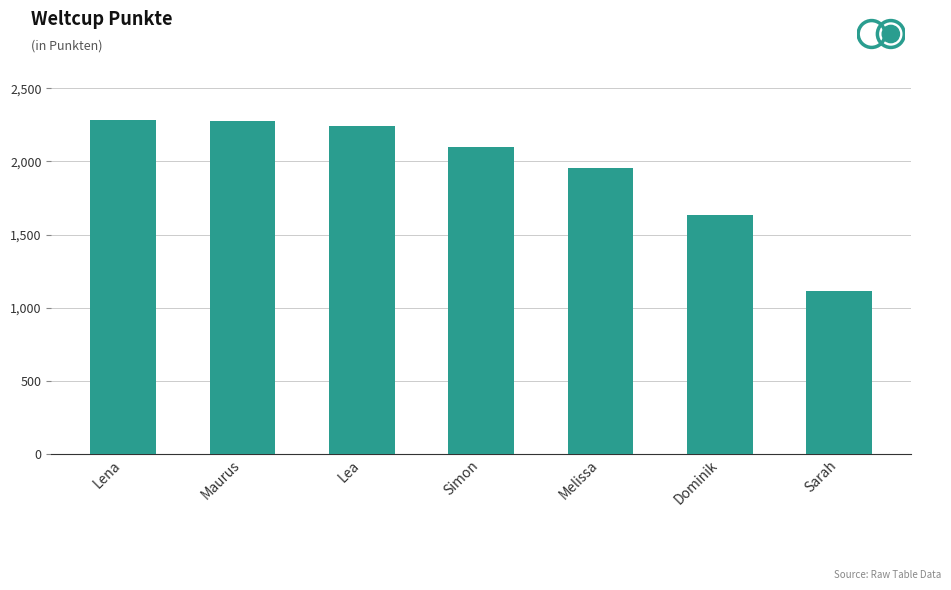

What is the average value?

1944